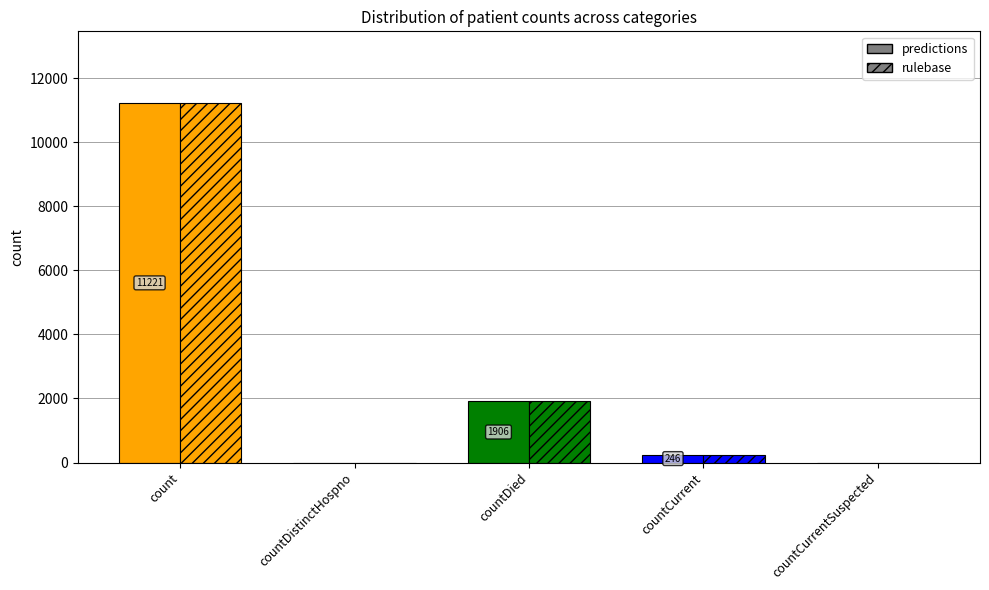

What is the value of the rulebase bar at the 3rd from the left?

1906